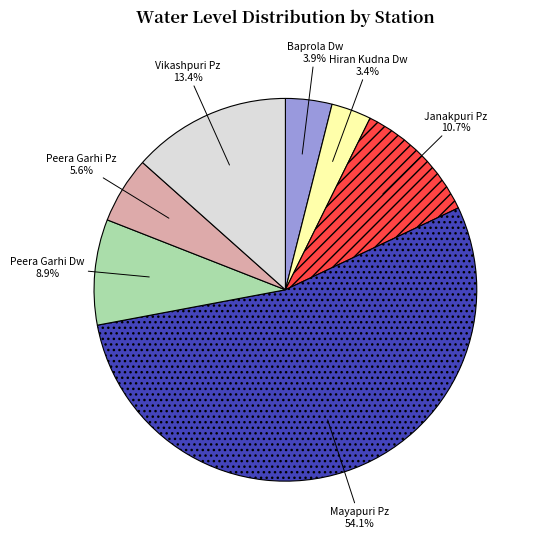

Count the number of slices in the pie.

7